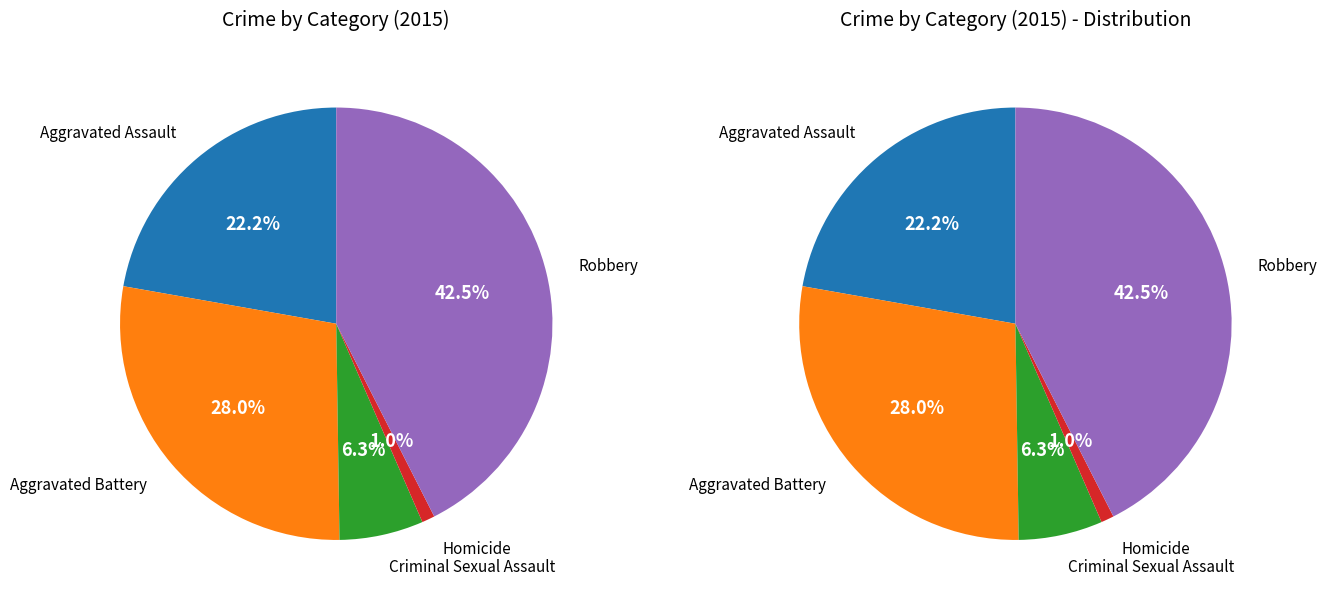

Count the number of slices in the pie.

5